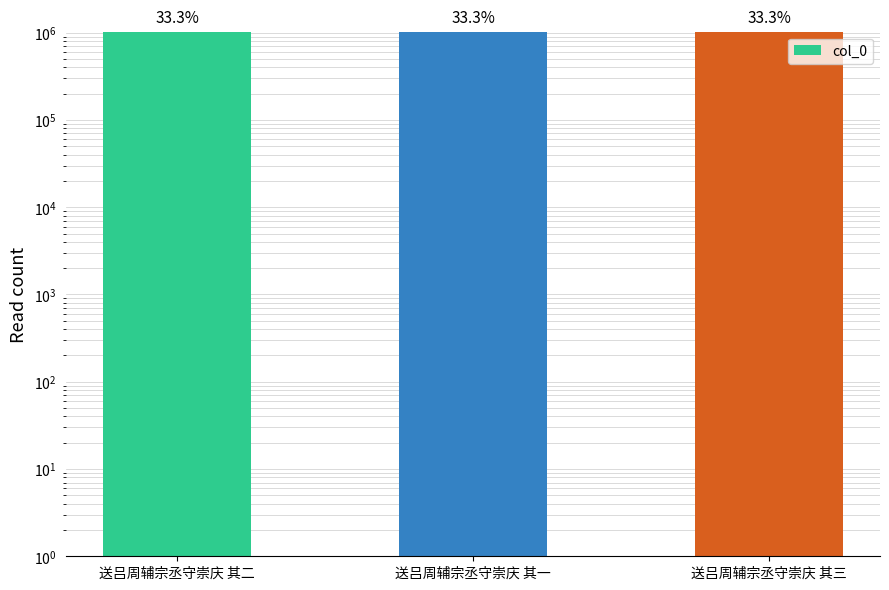

What is the label of the 3rd bar from the left?

送吕周辅宗丞守崇庆 其三